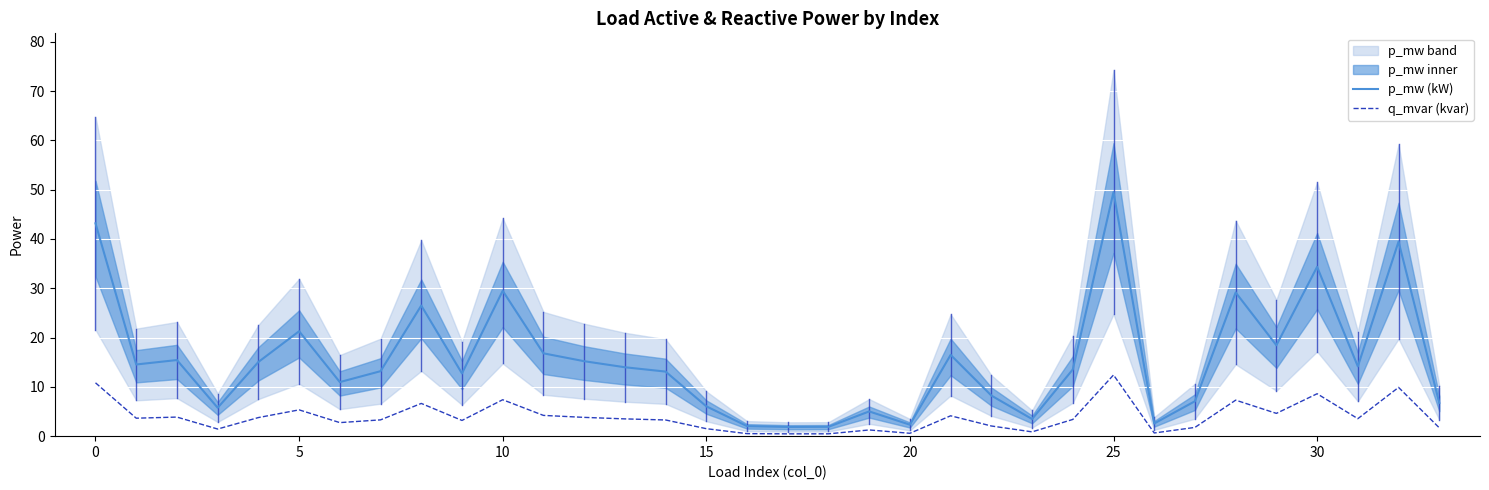

How many interior local valleys does the p_mw (kW) series have?

10